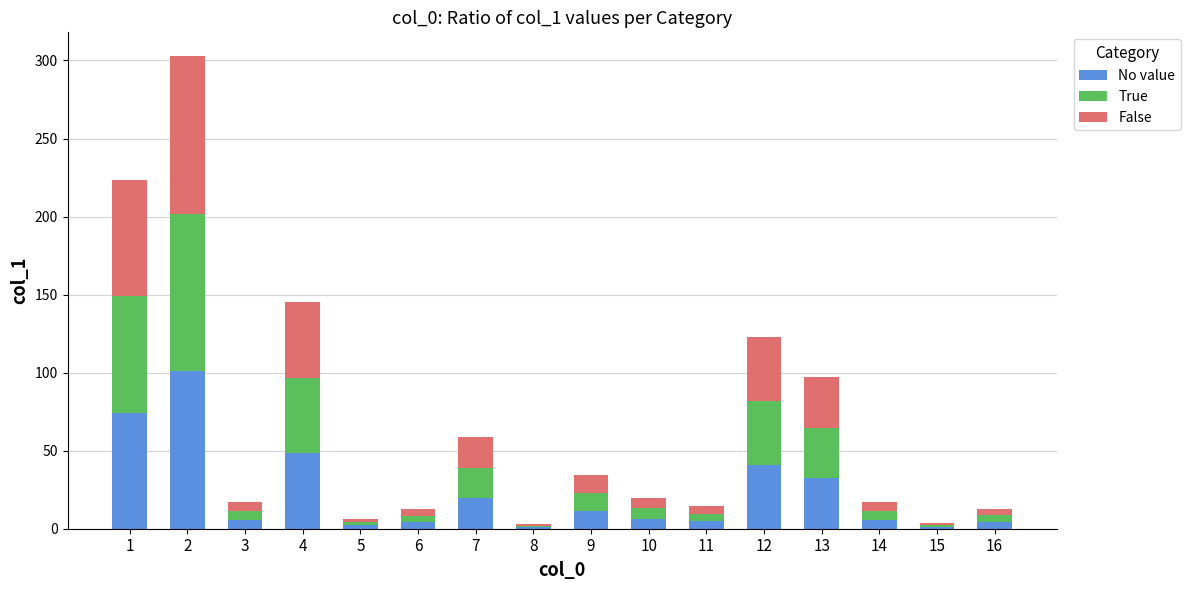

What is the maximum value for No value?

100.9